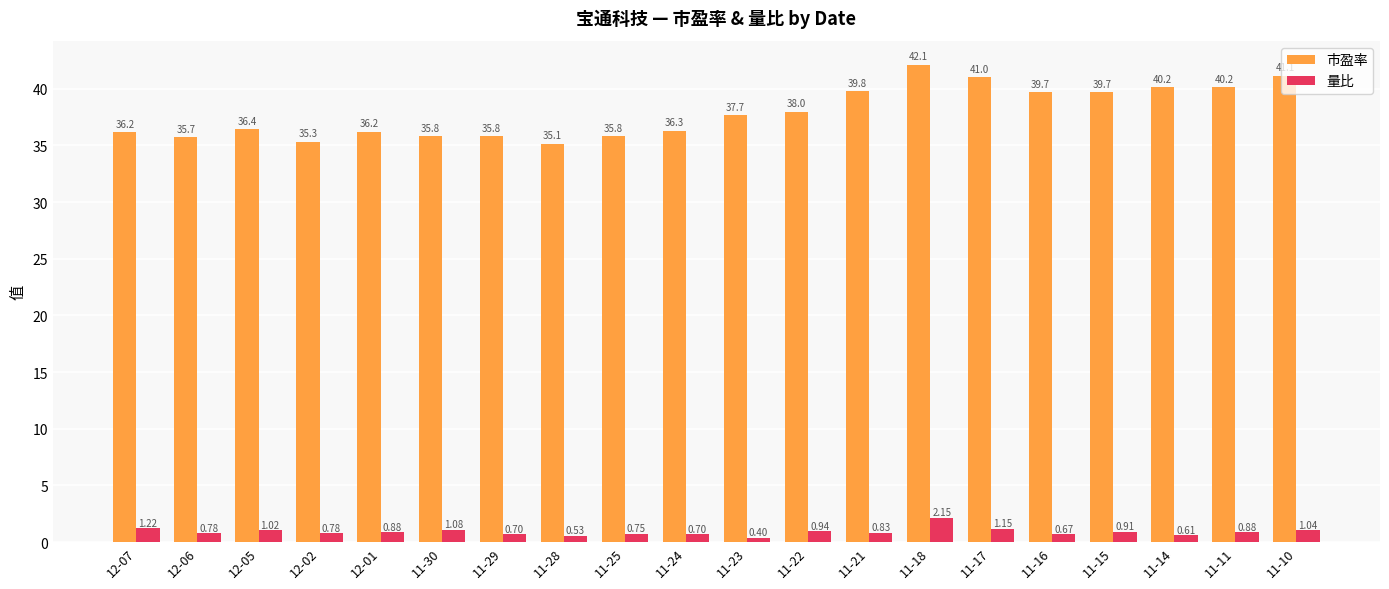

At which category is the sum across all series the highest?

11-18